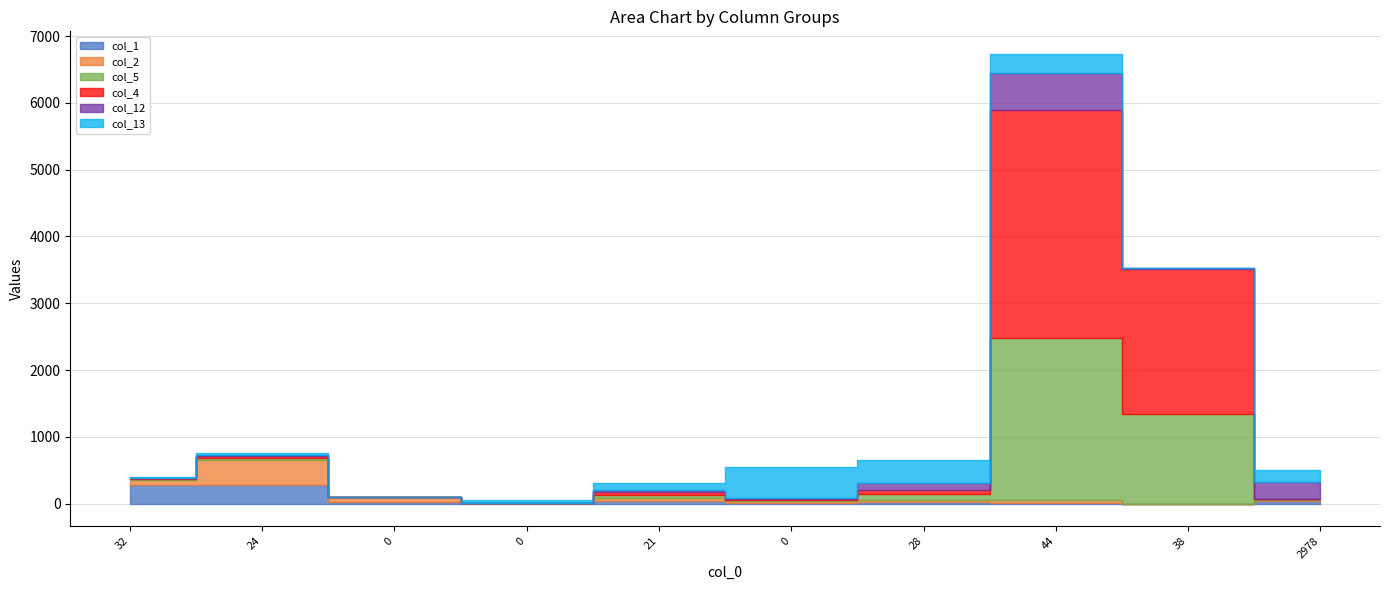

Which series has the widest spread of values?

col_4